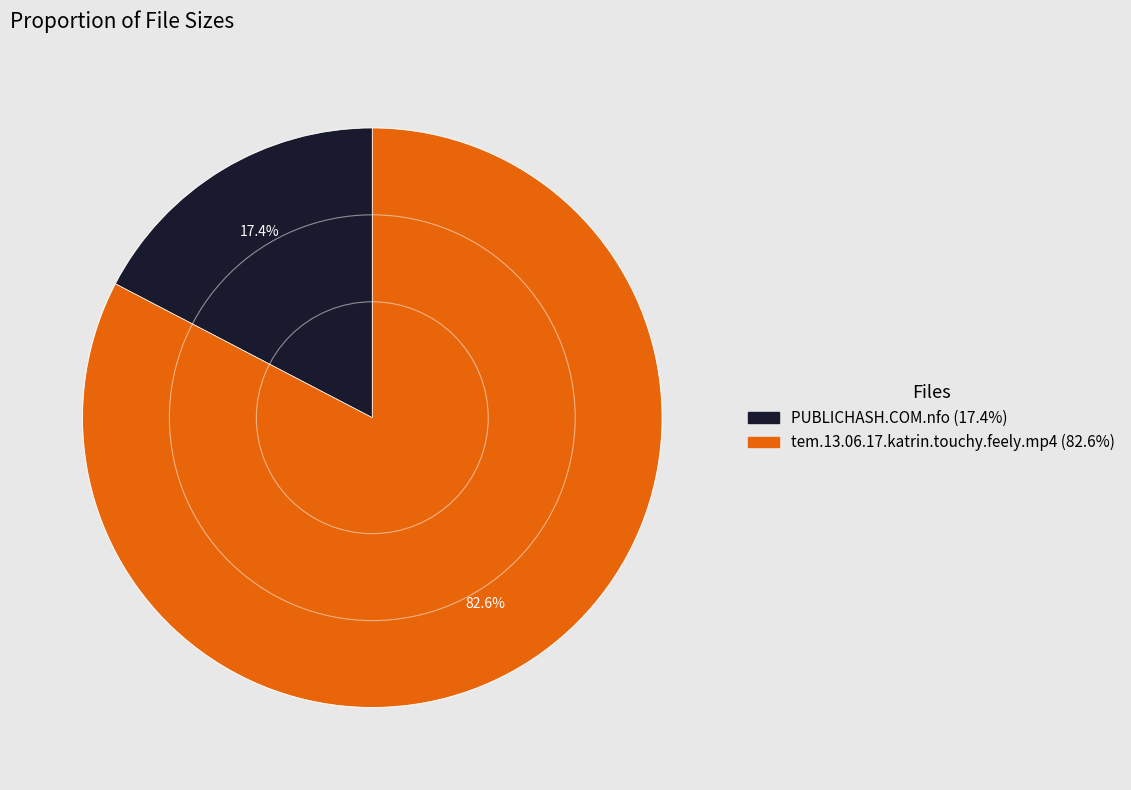

What is the total percentage of tem.13.06.17.katrin.touchy.feely.mp4 and PUBLICHASH.COM.nfo?

100.0%